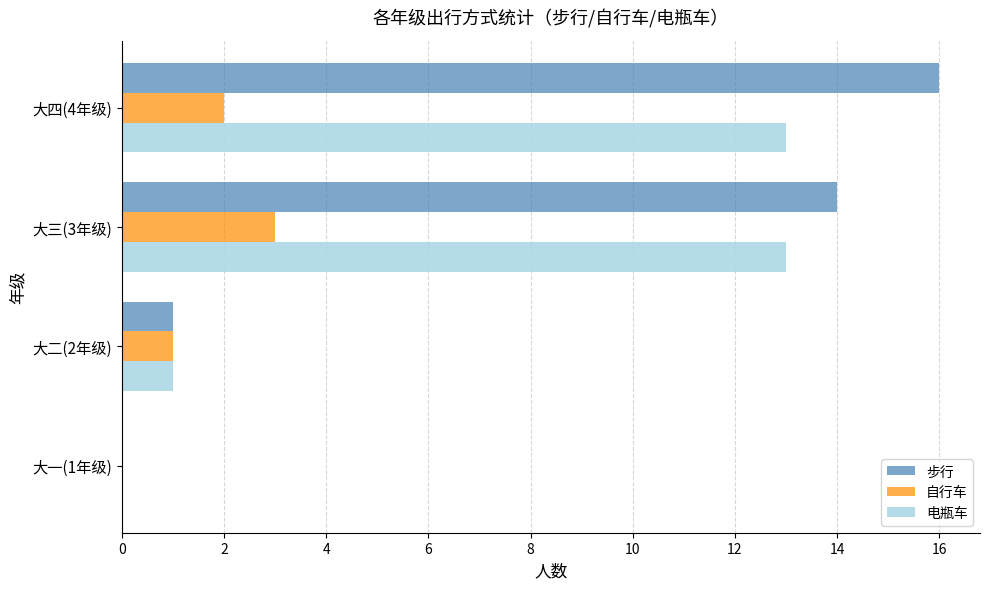

Which series has the widest spread of values?

步行